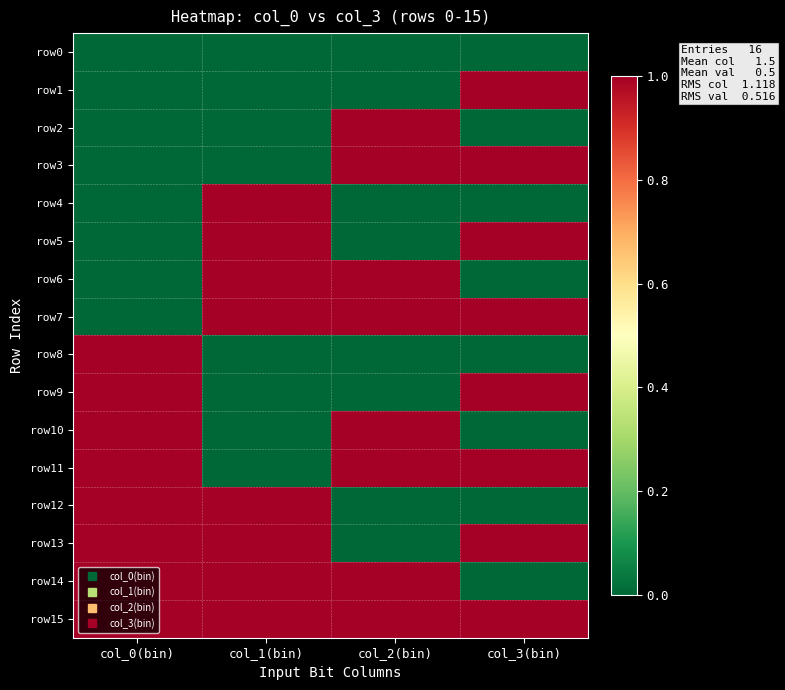

At how many categories does at least one series exceed 0?

4